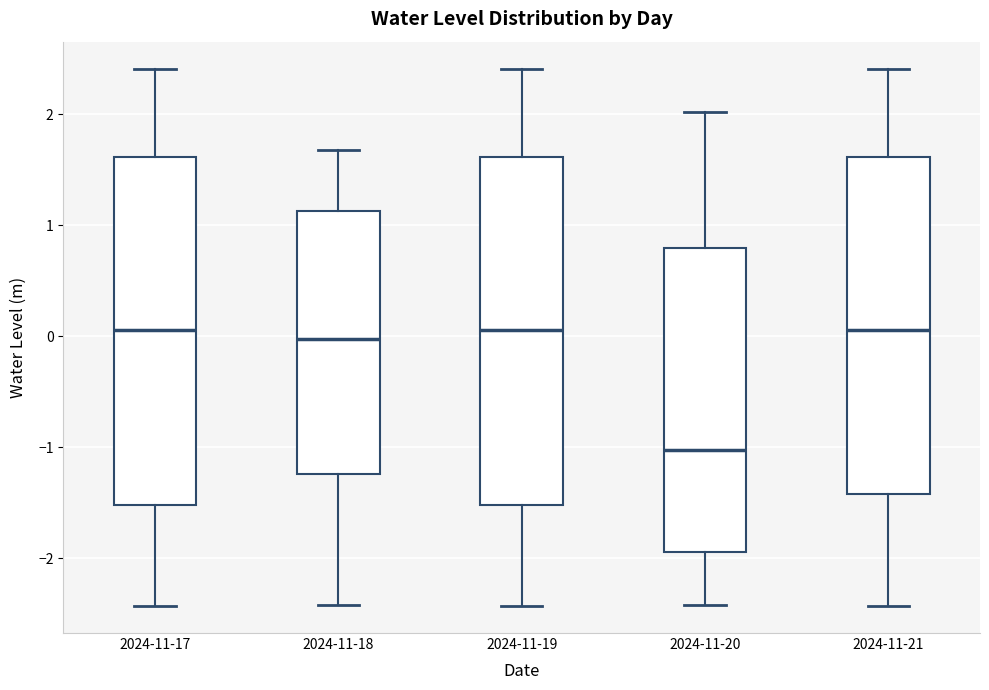

Reading left to right, read every box against the y-axis: the position of its median line, the range the box covers, and the ends of its whiskers. The values are not printed on the chart, so give them approximately, as read against the axis.

2024-11-17: median 0.1, box -1.5 to 1.6, whiskers -2.4 to 2.4
2024-11-18: median 0.0, box -1.2 to 1.1, whiskers -2.4 to 1.7
2024-11-19: median 0.1, box -1.5 to 1.6, whiskers -2.4 to 2.4
2024-11-20: median -1.0, box -1.9 to 0.8, whiskers -2.4 to 2.0
2024-11-21: median 0.1, box -1.4 to 1.6, whiskers -2.4 to 2.4